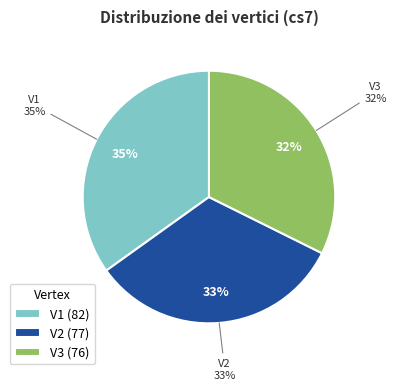

Which has a higher value, V2 or V1?

V1